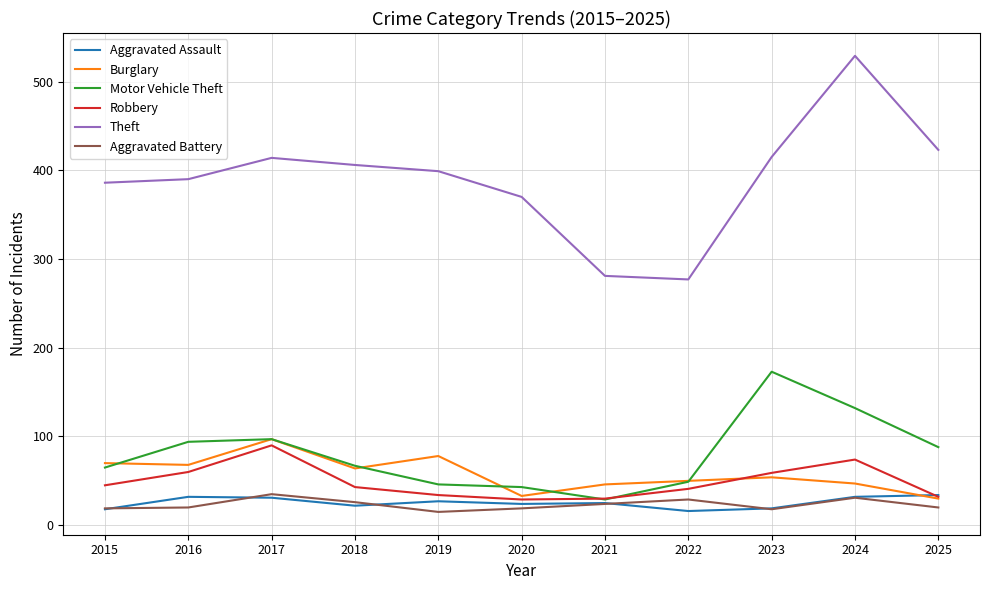

Between 2017 and 2019, which series saw the biggest shift?

Robbery